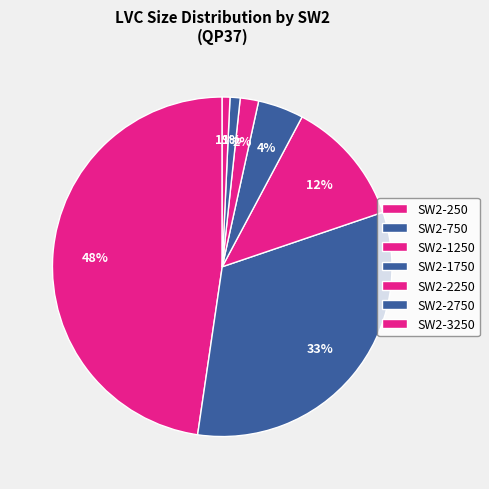

To the nearest percent, what percentage of the pie is SW2-3250?

1%